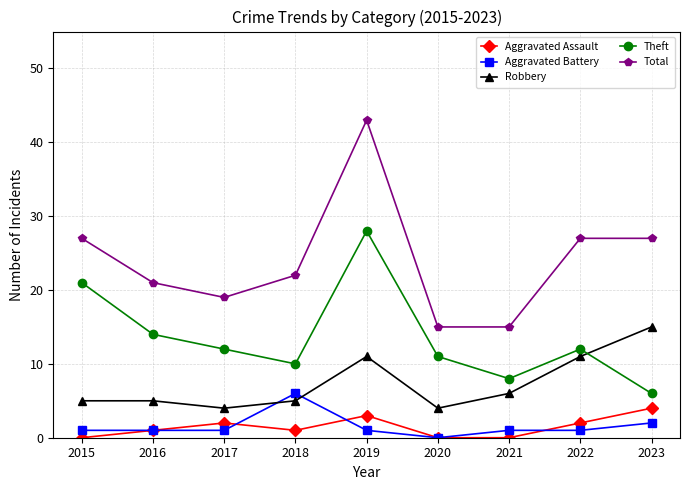

True or false: Total and Theft cross at least once.

False